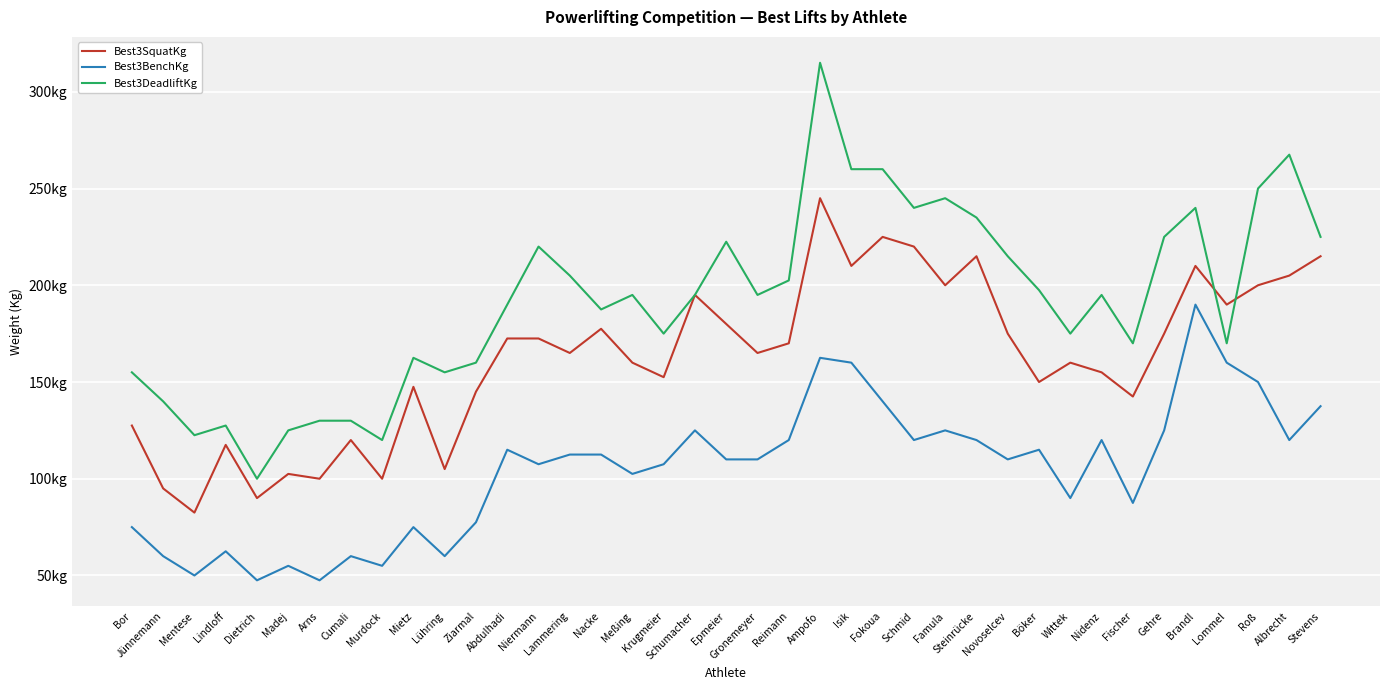

Reading left to right, list all the values displayed in this chart.

Best3SquatKg: 127.5	95.0	82.5	117.5	90.0	102.5	100.0	120.0	100.0	147.5	105.0	145.0	172.5	172.5	165.0	177.5	160.0	152.5	195.0	180.0	165.0	170.0	245.0	210.0	225.0	220.0	200.0	215.0	175.0	150.0	160.0	155.0	142.5	175.0	210.0	190.0	200.0	205.0	215.0
Best3BenchKg: 75.0	60.0	50.0	62.5	47.5	55.0	47.5	60.0	55.0	75.0	60.0	77.5	115.0	107.5	112.5	112.5	102.5	107.5	125.0	110.0	110.0	120.0	162.5	160.0	140.0	120.0	125.0	120.0	110.0	115.0	90.0	120.0	87.5	125.0	190.0	160.0	150.0	120.0	137.5
Best3DeadliftKg: 155.0	140.0	122.5	127.5	100.0	125.0	130.0	130.0	120.0	162.5	155.0	160.0	190.0	220.0	205.0	187.5	195.0	175.0	195.0	222.5	195.0	202.5	315.0	260.0	260.0	240.0	245.0	235.0	215.0	197.5	175.0	195.0	170.0	225.0	240.0	170.0	250.0	267.5	225.0